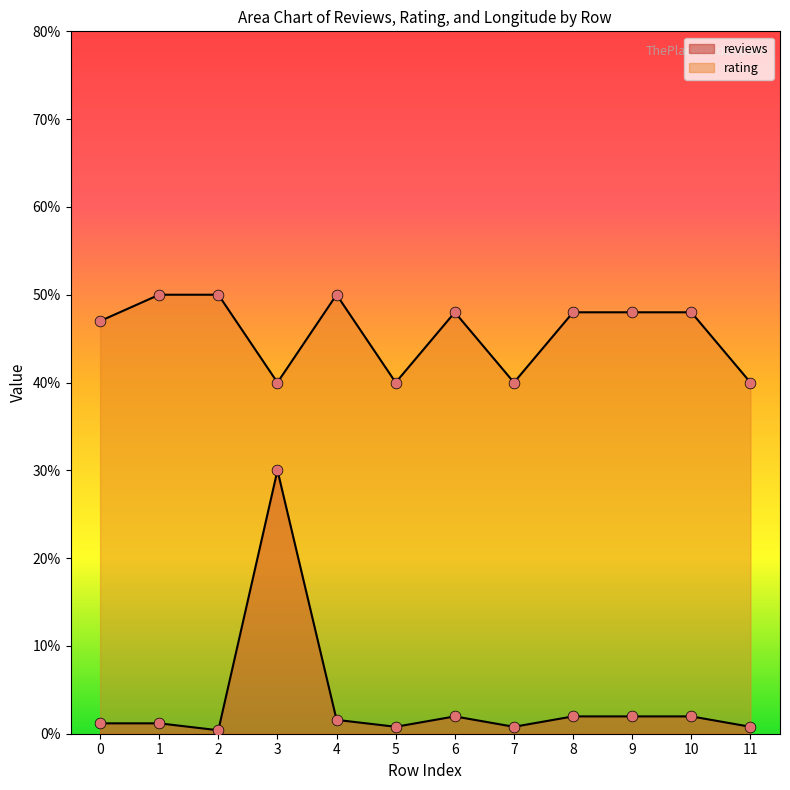

Which series has the largest total across all categories?

rating